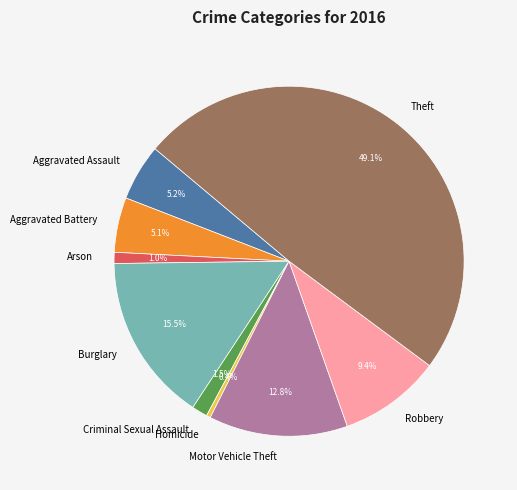

Which category has the biggest portion of the pie?

Theft